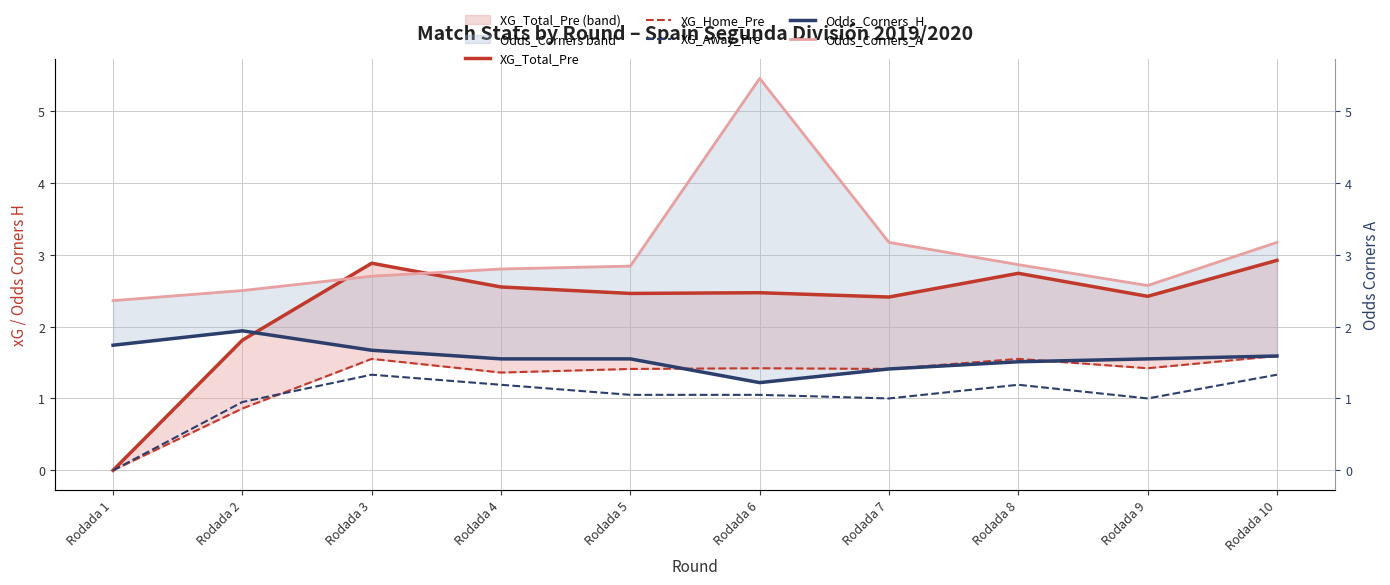

Is the value of Odds_Corners_A at Rodada 4 greater than the value of XG_Home_Pre at Rodada 2?

Yes